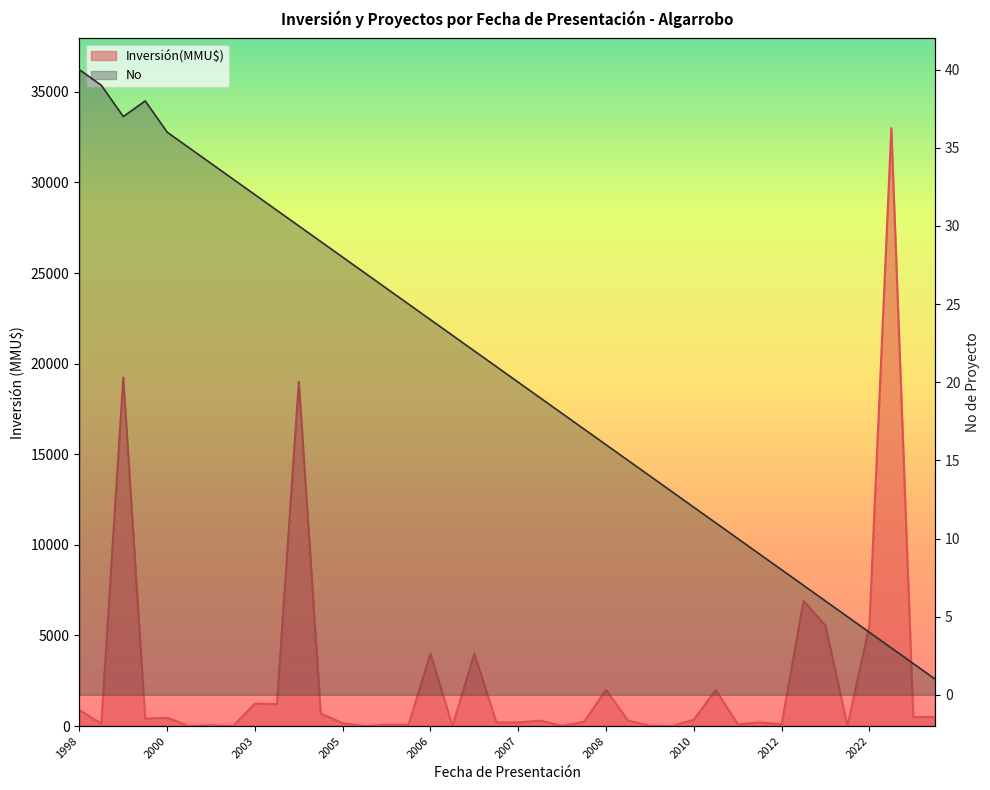

Reading left to right, what are all the values shown in this chart?

40	39	37	38	36	35	34	33	32	31	30	29	28	27	26	25	24	23	22	21	20	19	18	17	16	15	14	13	12	11	10	9	8	7	6	5	4	3	2	1